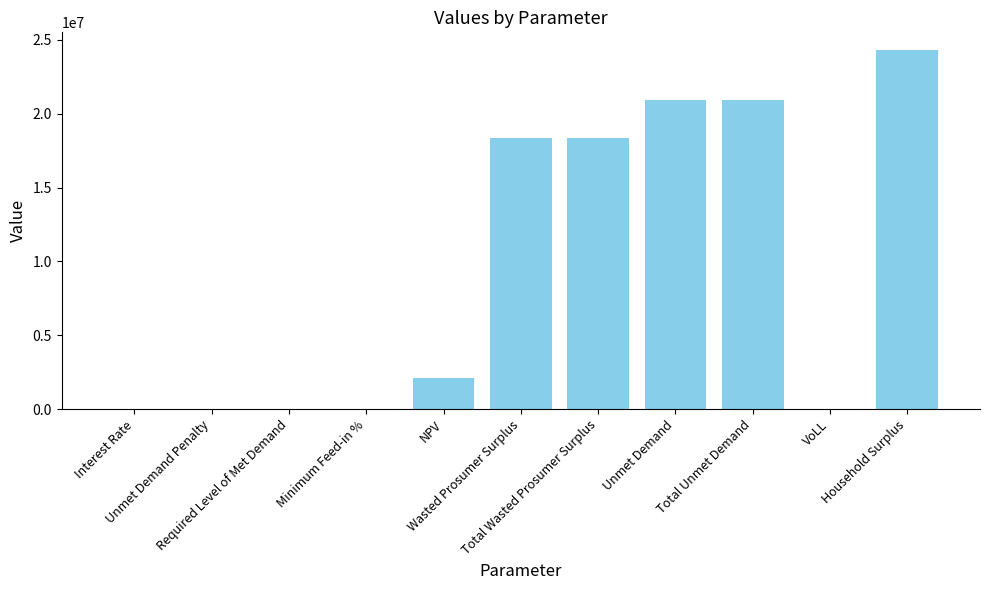

What is the greatest value displayed?

24289535.1